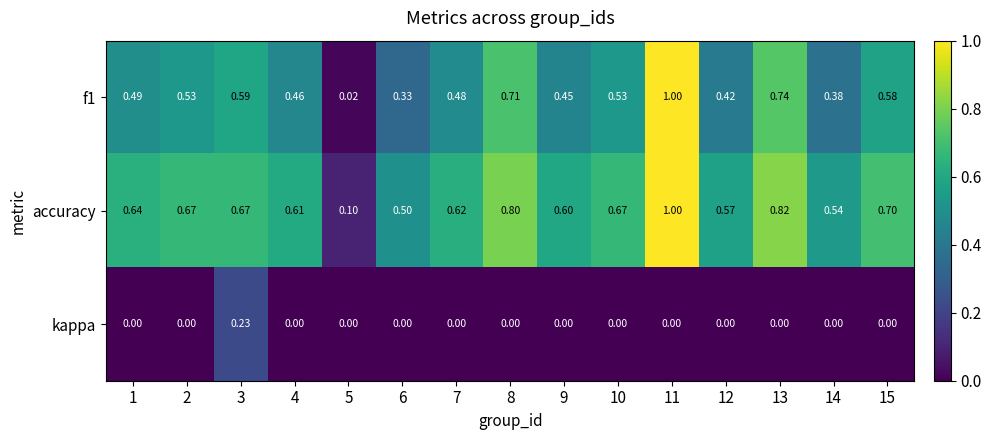

Which series has the largest total across all categories?

accuracy